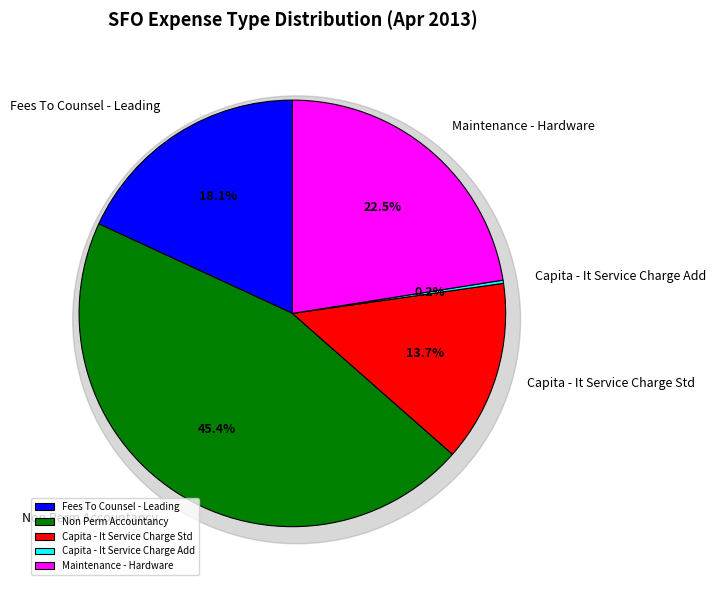

Is there a majority slice in this chart?

No